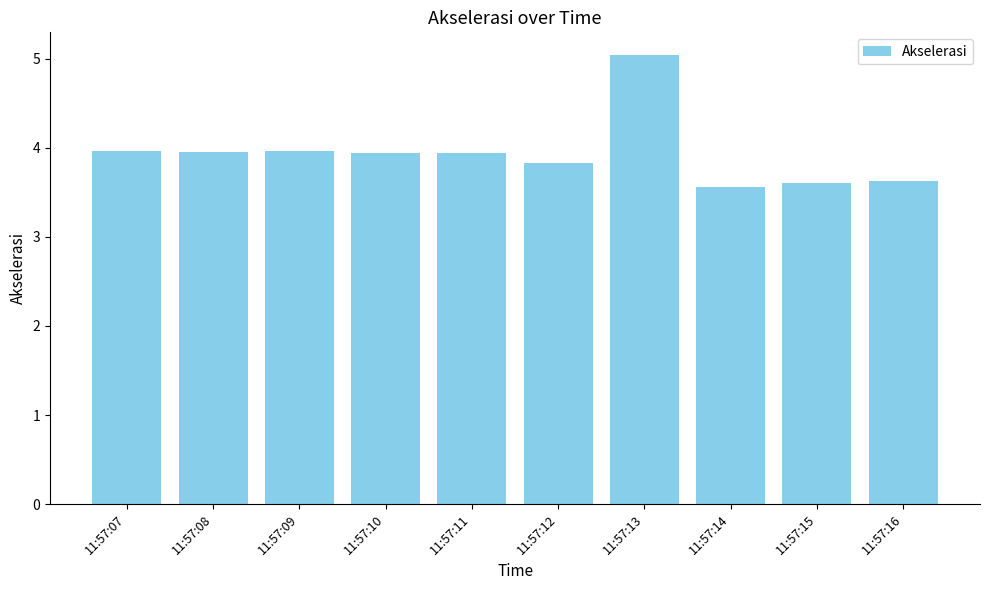

The chart shows a value of 4.0 at 11:57:09. True or false?

True